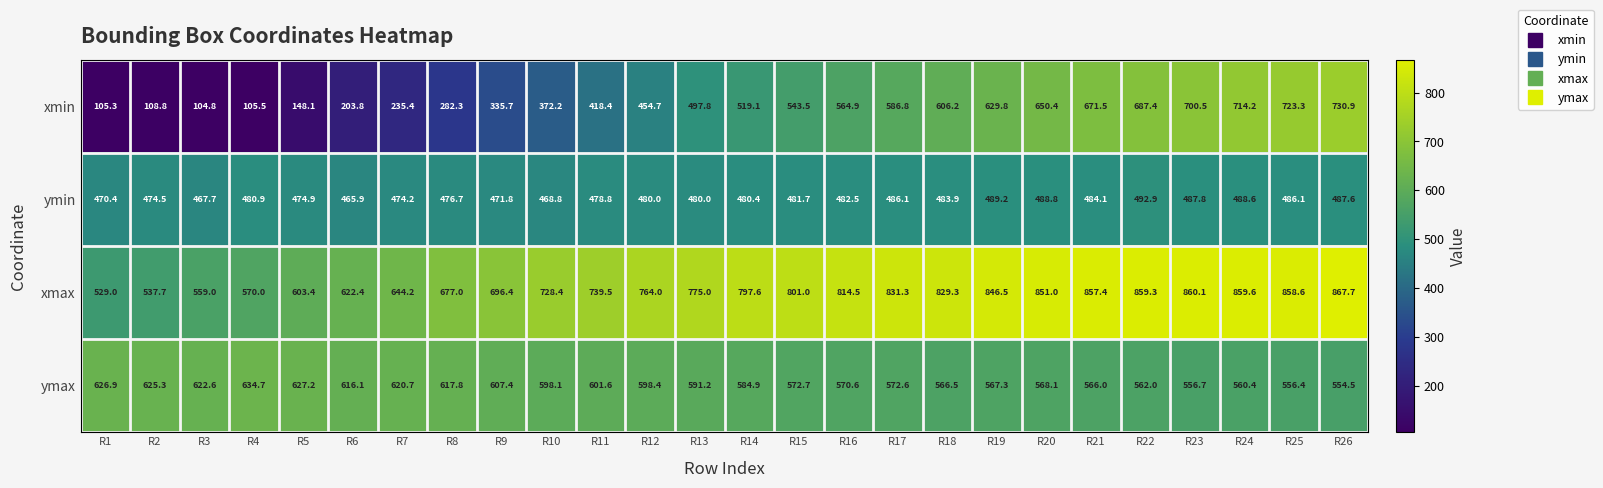

At how many categories does at least one series exceed 297?

26